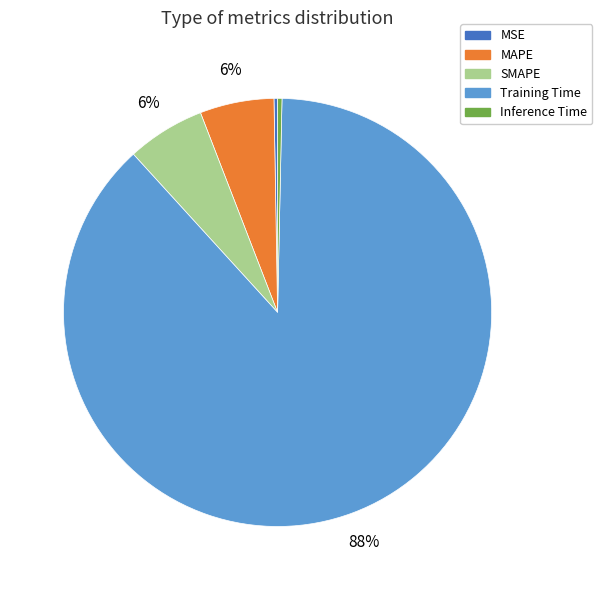

To the nearest percent, what portion does SMAPE represent?

6%